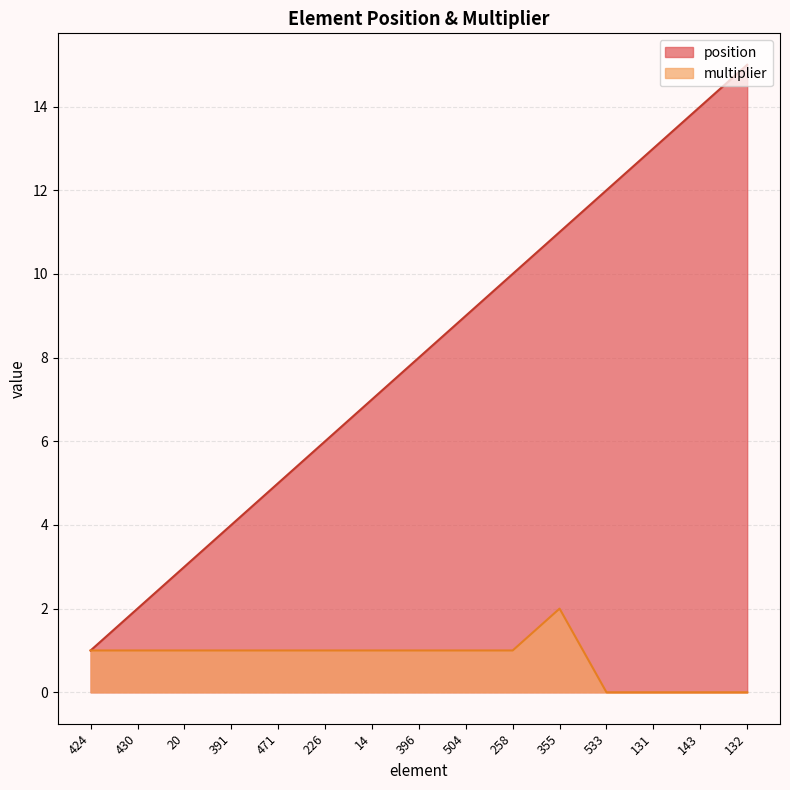

Which series has the widest spread of values?

position